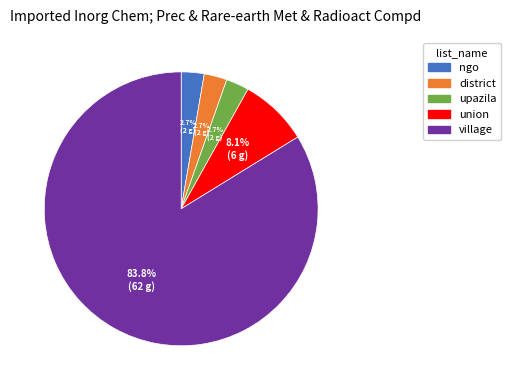

To the nearest percent, what percentage of the pie is village?

84%